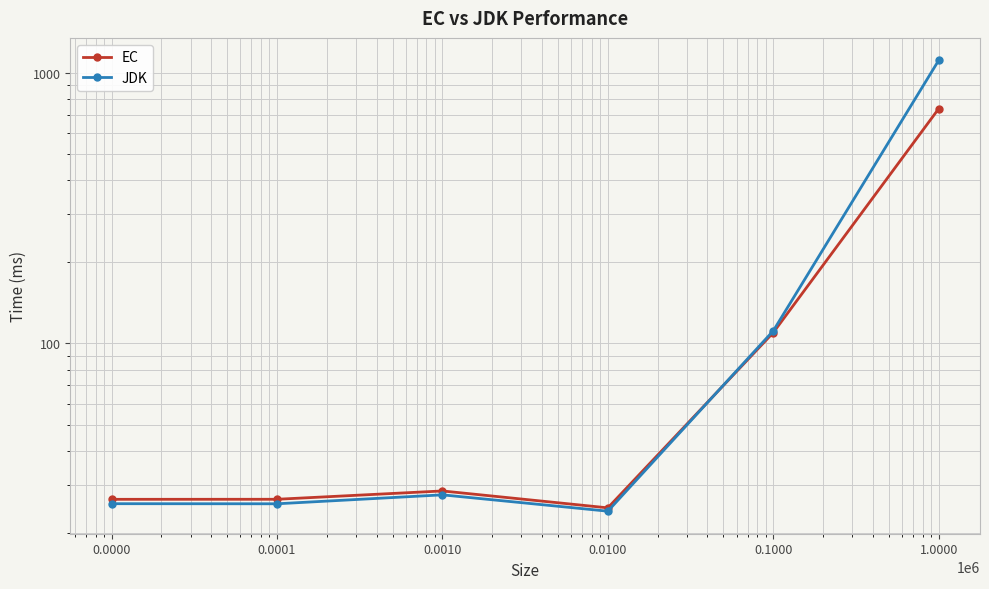

Reading right to left, transcribe all the data shown in this chart.

EC: 1.0000=735.6	0.1000=109.7	0.0100=24.7	0.0010=28.5	0.0001=26.6	0.0000=26.6
JDK: 1.0000=1109.4	0.1000=111.3	0.0100=24.0	0.0010=27.6	0.0001=25.6	0.0000=25.6